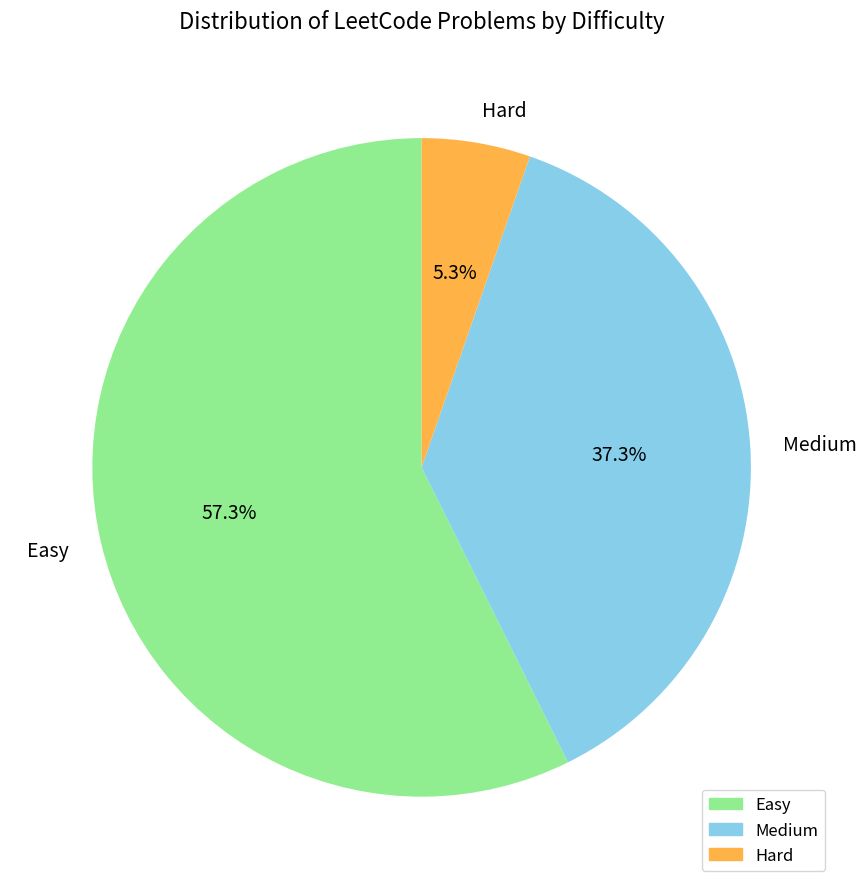

To the nearest percent, what portion does Easy represent?

57%